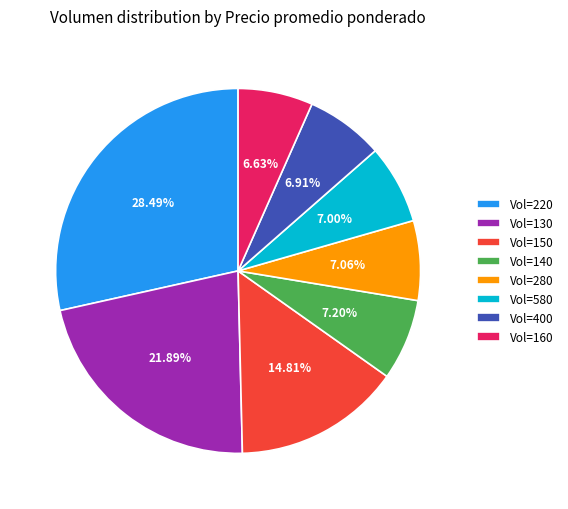

Is Vol=160 the majority of the pie?

No